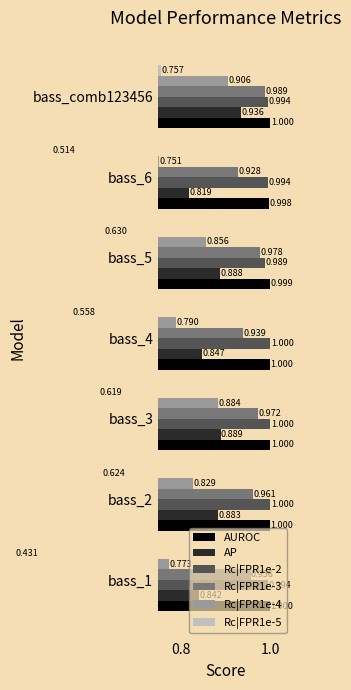

What is the average value of the Rc|FPR1e-4 series?

0.8